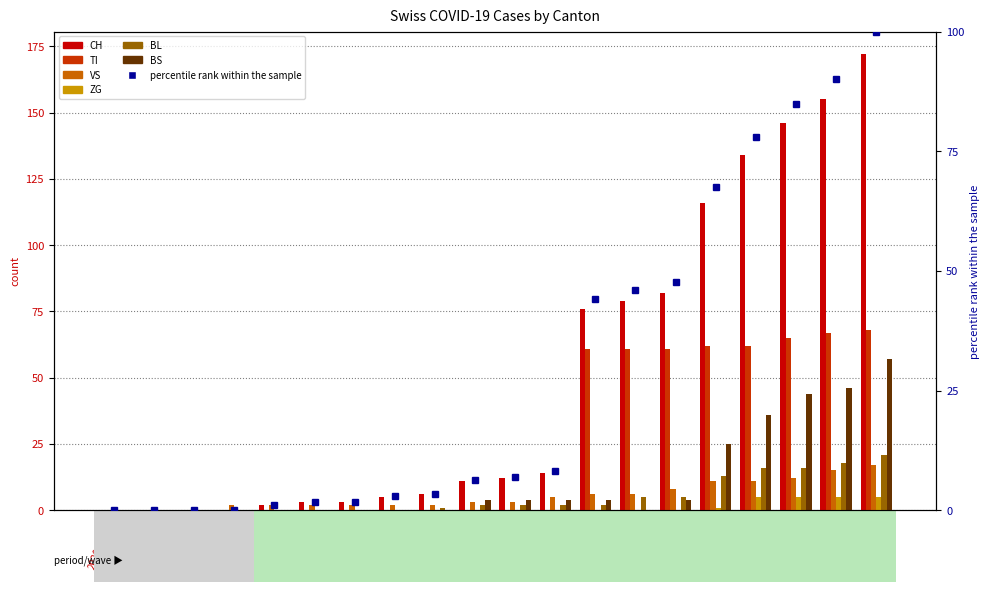

Where is VS nearest to the value 8?

2020-03-16